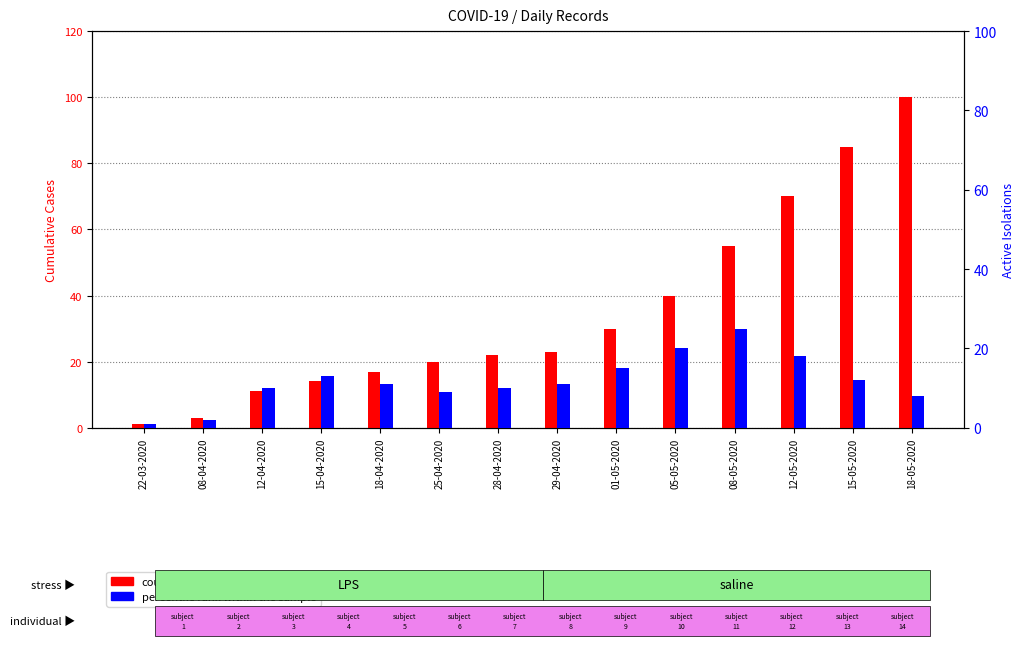

At 12-05-2020, list the series in order from largest to smallest.

count, percentile rank within the sample